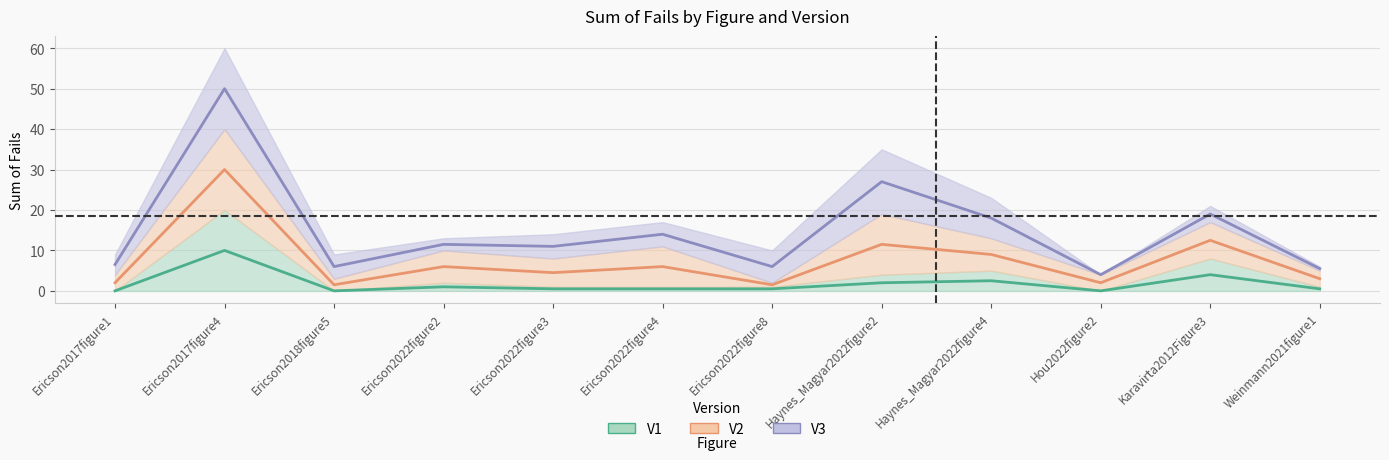

Reading left to right, transcribe all the data shown in this chart.

V1 center: Ericson2017figure1=0.0	Ericson2017figure4=10.0	Ericson2018figure5=0.0	Ericson2022figure2=1.0	Ericson2022figure3=0.5	Ericson2022figure4=0.5	Ericson2022figure8=0.5	Haynes_Magyar2022figure2=2.0	Haynes_Magyar2022figure4=2.5	Hou2022figure2=0.0	Karavirta2012Figure3=4.0	Weinmann2021figure1=0.5
V2 center: Ericson2017figure1=2.0	Ericson2017figure4=30.0	Ericson2018figure5=1.5	Ericson2022figure2=6.0	Ericson2022figure3=4.5	Ericson2022figure4=6.0	Ericson2022figure8=1.5	Haynes_Magyar2022figure2=11.5	Haynes_Magyar2022figure4=9.0	Hou2022figure2=2.0	Karavirta2012Figure3=12.5	Weinmann2021figure1=3.0
V3 center: Ericson2017figure1=6.5	Ericson2017figure4=50.0	Ericson2018figure5=6.0	Ericson2022figure2=11.5	Ericson2022figure3=11.0	Ericson2022figure4=14.0	Ericson2022figure8=6.0	Haynes_Magyar2022figure2=27.0	Haynes_Magyar2022figure4=18.0	Hou2022figure2=4.0	Karavirta2012Figure3=19.0	Weinmann2021figure1=5.5